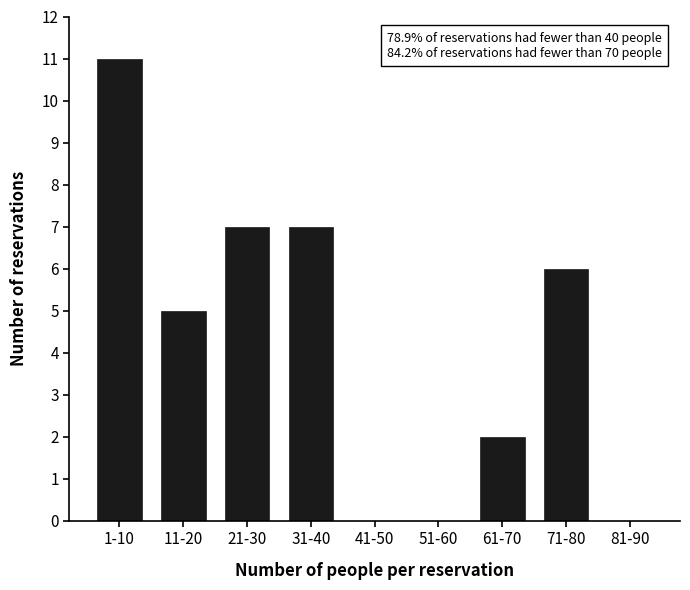

Reading left to right, extract all data points from this chart.

1-10=11	11-20=5	21-30=7	31-40=7	41-50=0	51-60=0	61-70=2	71-80=6	81-90=0